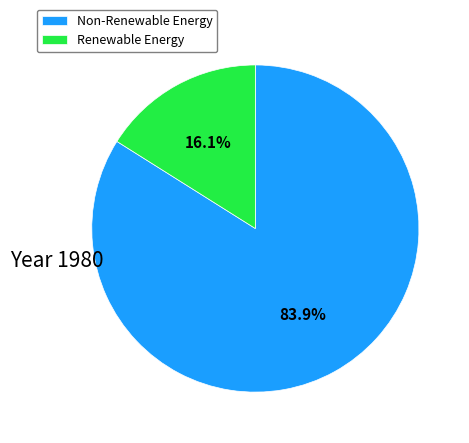

Approximately how many times larger is the value at Non-Renewable Energy compared to Renewable Energy?

5.2